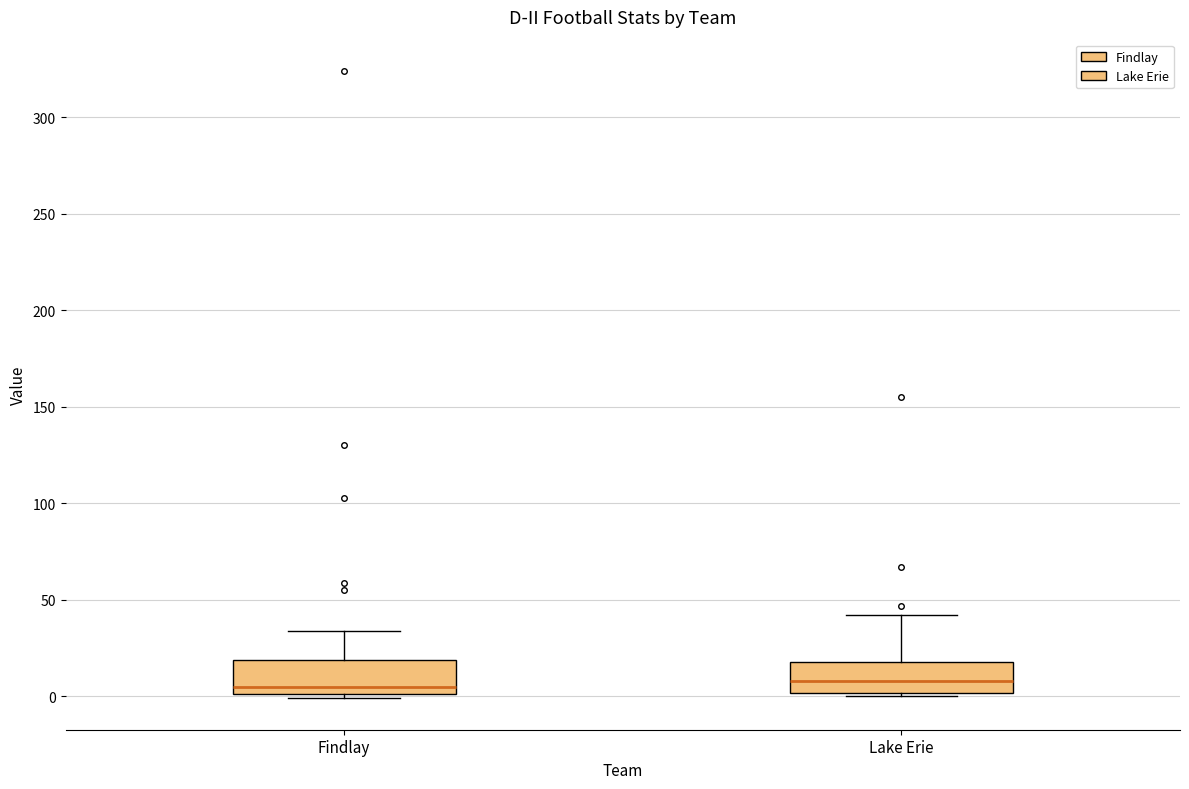

Reading left to right, read every box against the y-axis: the position of its median line, the range the box covers, and the ends of its whiskers. The values are not printed on the chart, so give them approximately, as read against the axis.

Findlay: median 5, box 0 to 20, whiskers 0 (just below the box's lower edge) to 35
Lake Erie: median 10, box 0 to 20, whiskers 0 (just below the box's lower edge) to 40